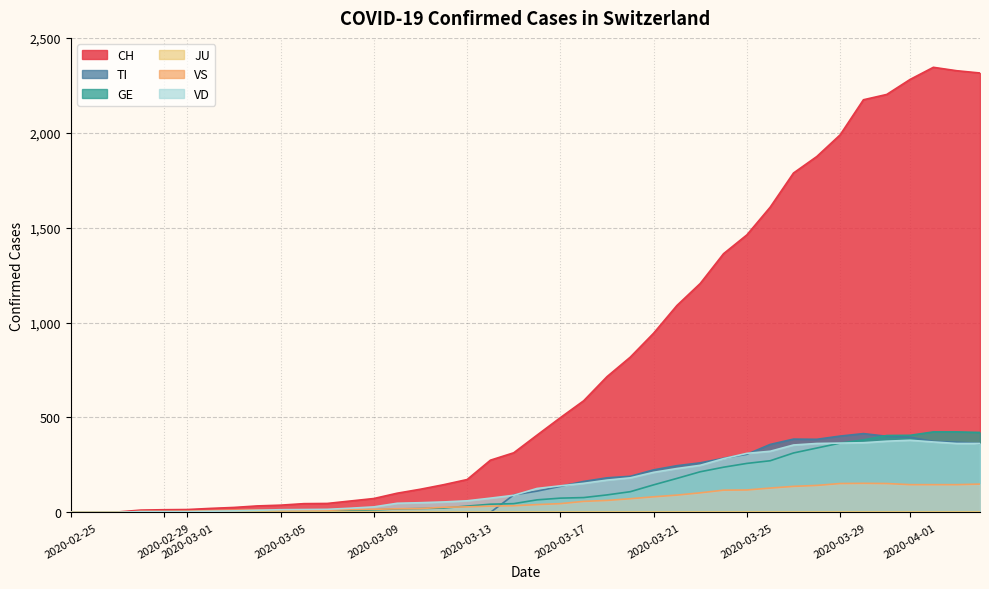

What is the maximum value shown in the chart?

2345